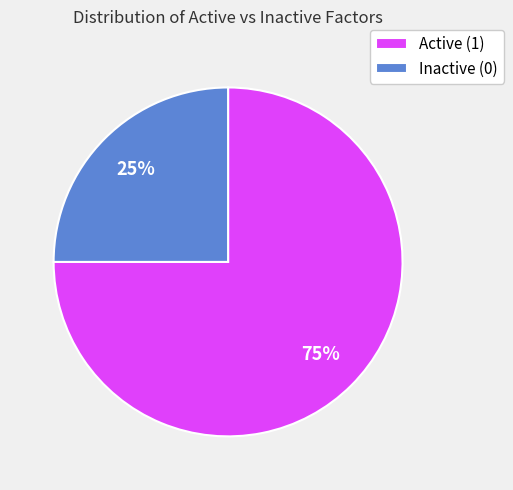

To the nearest percent, what is the average slice percentage?

50%